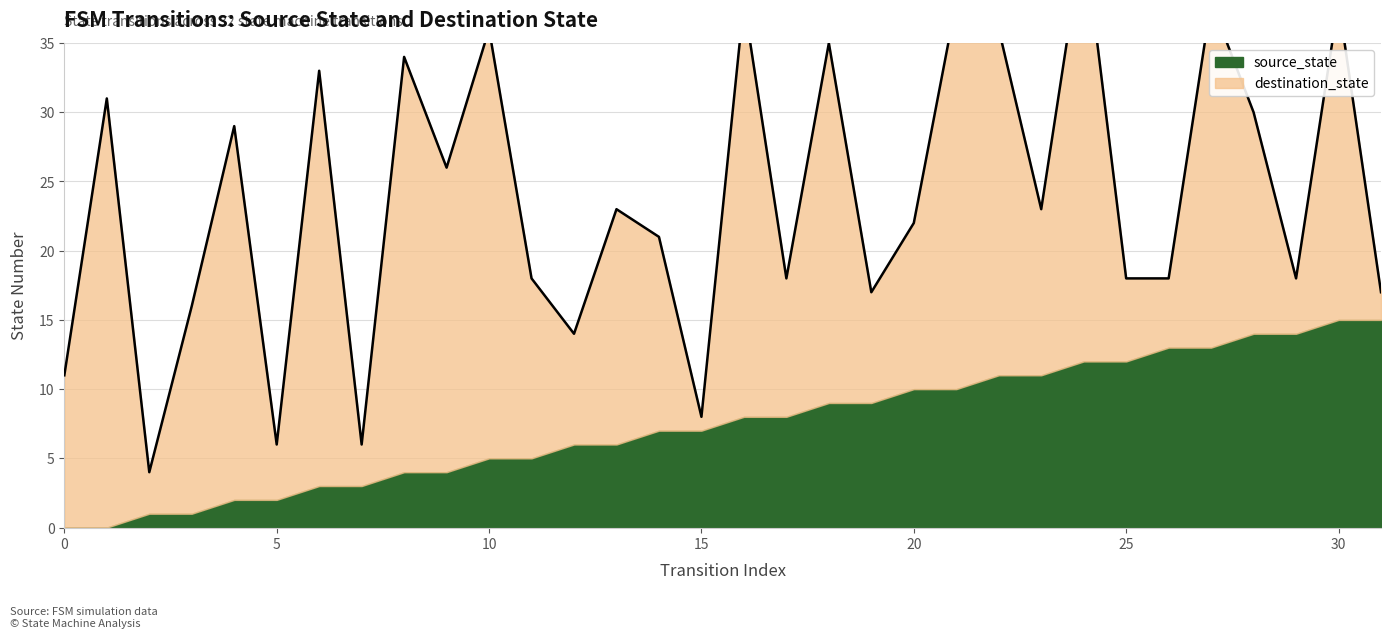

What is the average value of the source_state series?

8